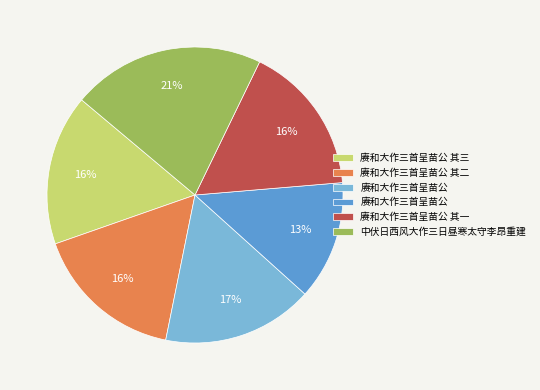

To the nearest percent, what is the difference between the largest and smallest slice percentages?

8%